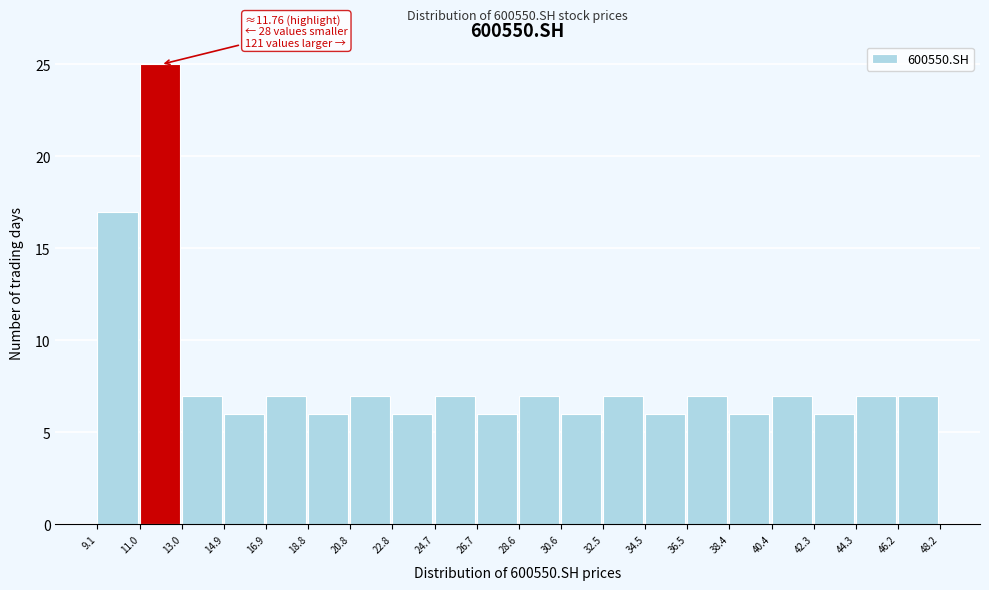

Which range on the x-axis has the tallest bar?

11.0 to 13.0